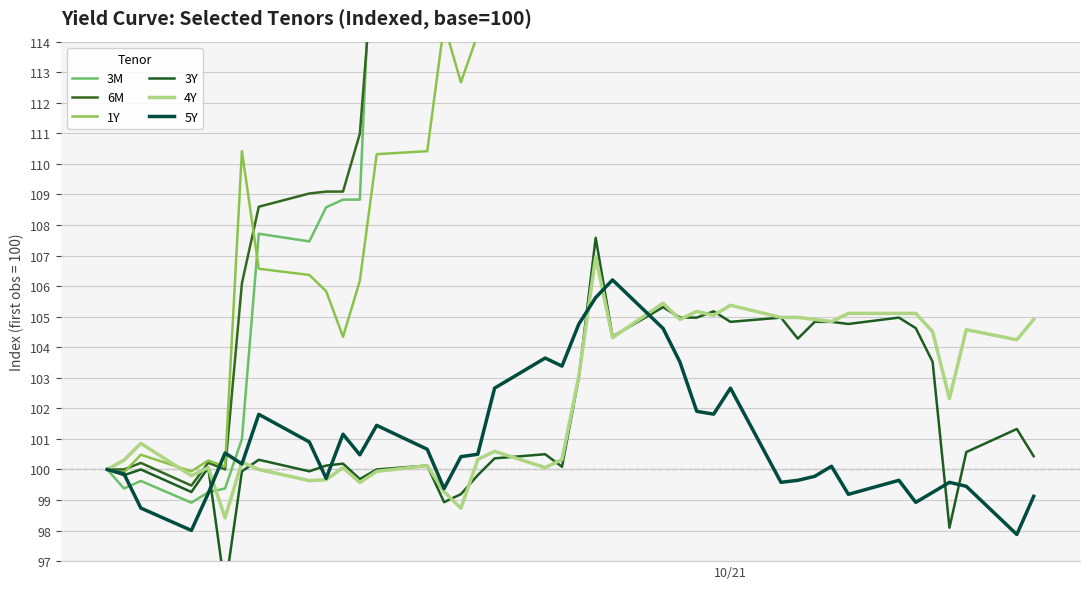

What is the maximum value for 4Y?

107.0